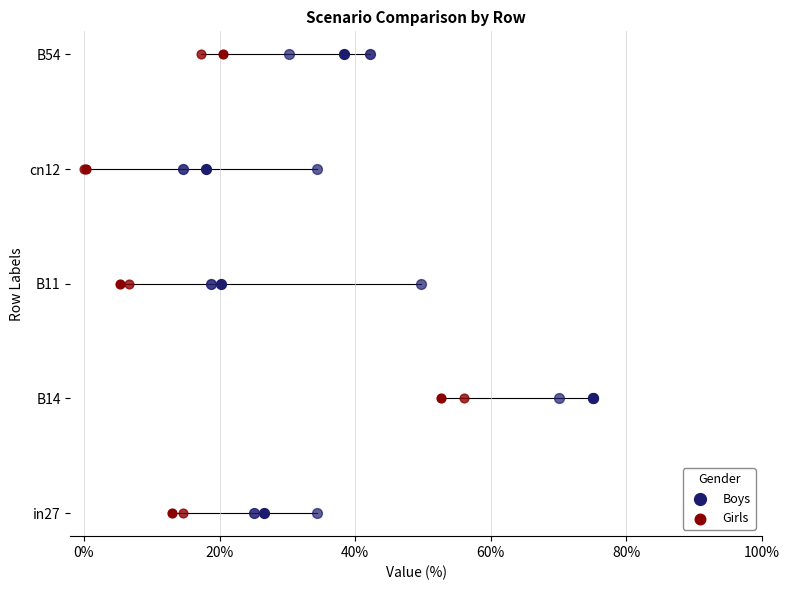

Is the value of Boys at 0% greater than the value of Girls at 0%?

No